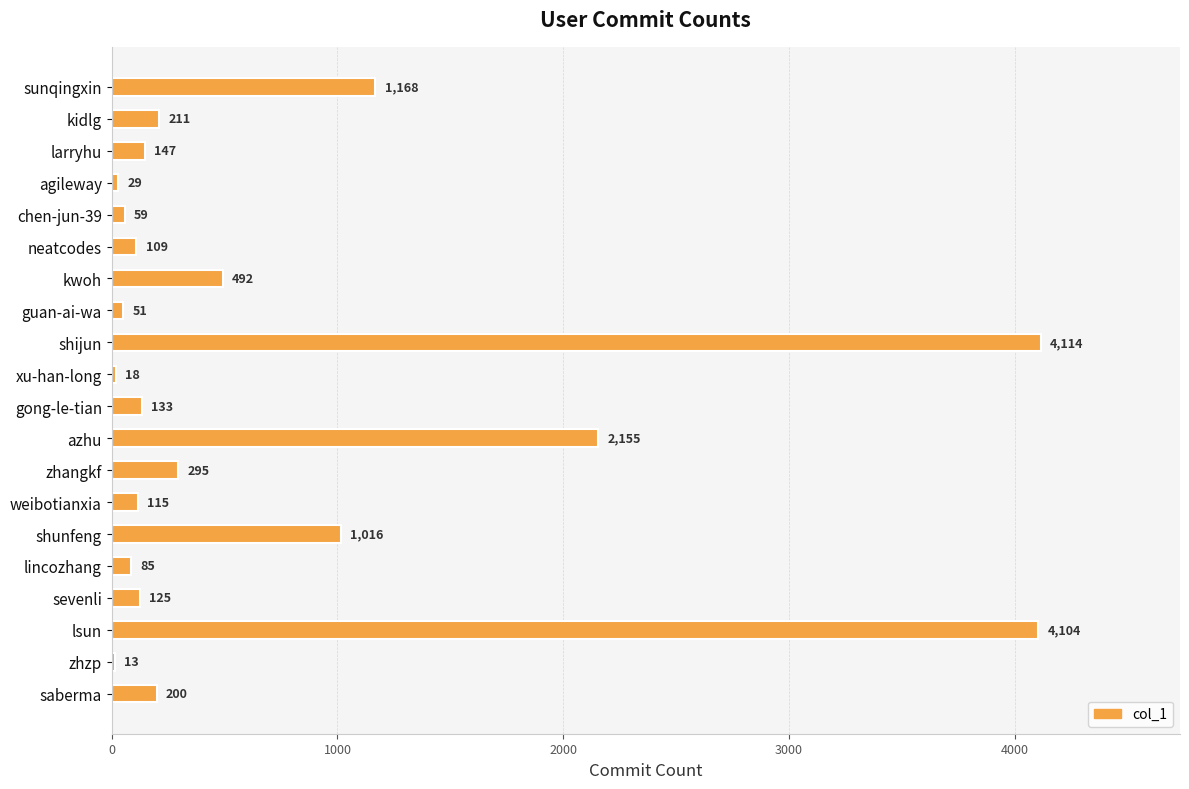

What is the maximum value shown in the chart?

4114